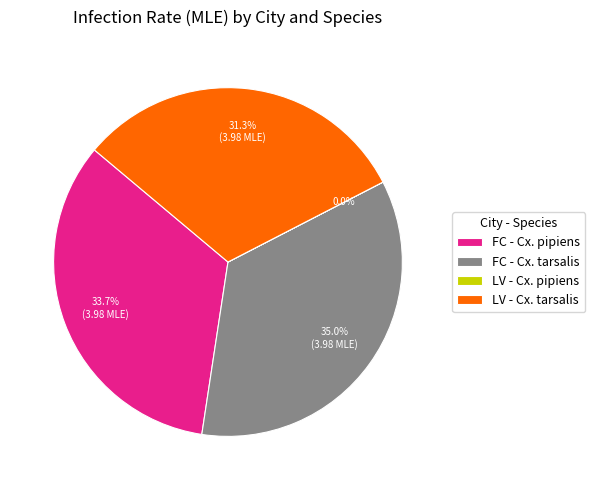

Which category has the biggest portion of the pie?

FC - Cx. tarsalis